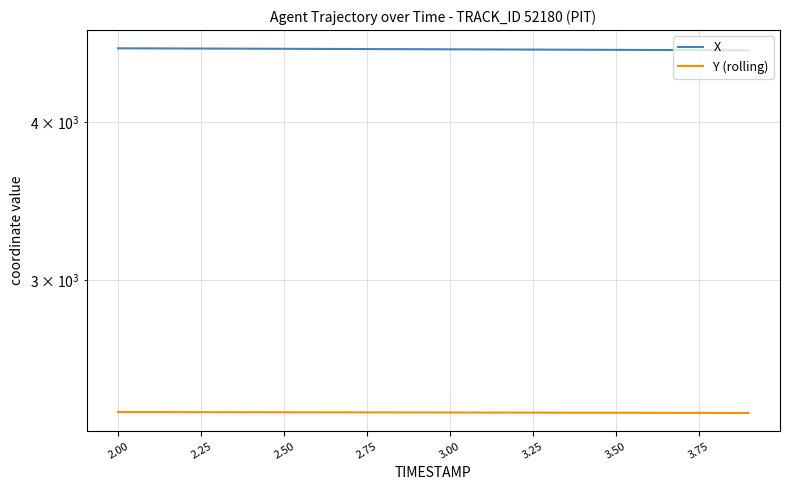

List the series in order of their peak value, highest first.

X, Y (rolling)